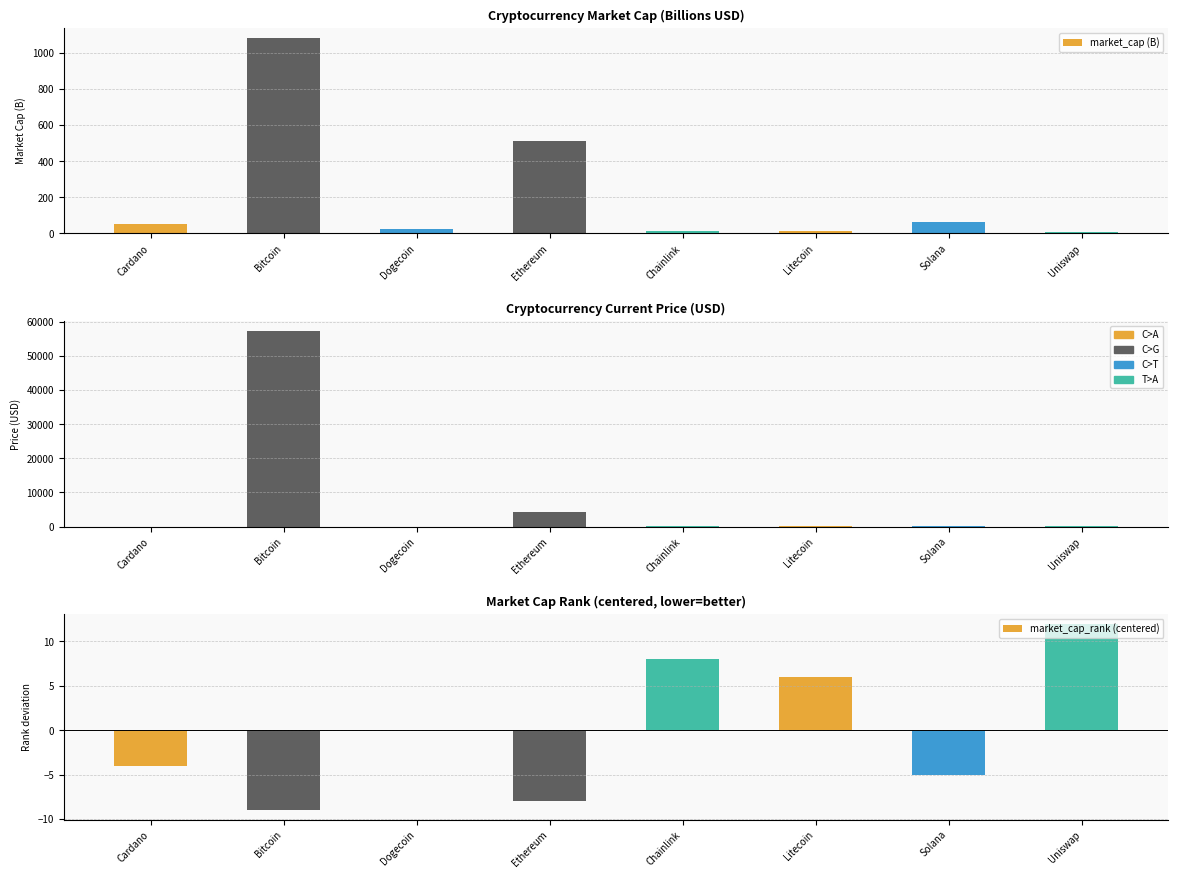

List the series in order of their peak value, lowest first.

market_cap_rank (centered), market_cap (B), current_price (USD)